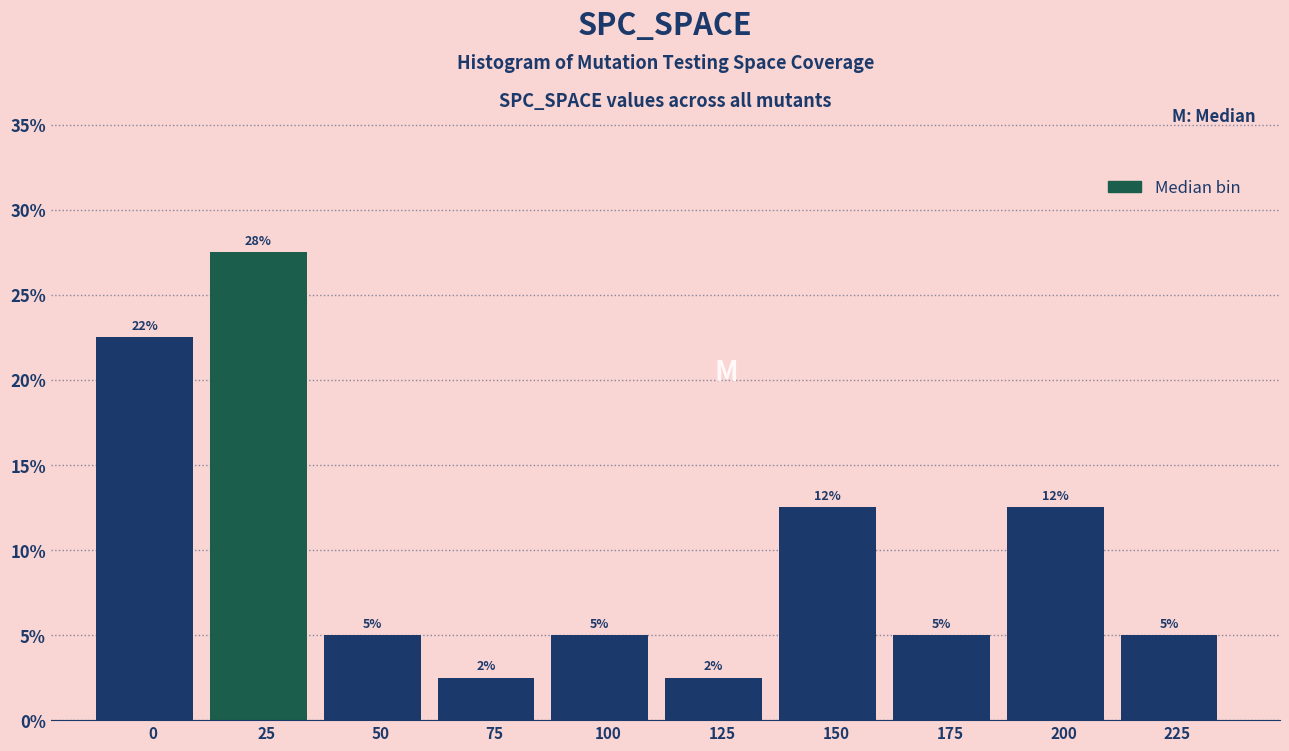

Does the chart contain any negative values?

No